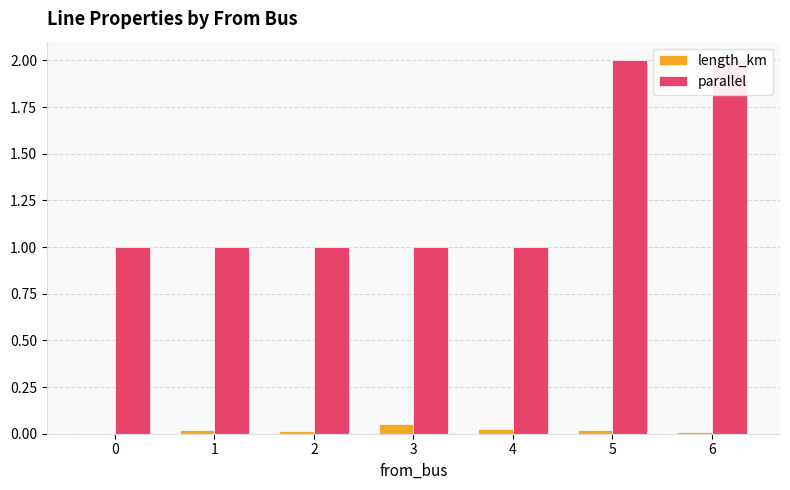

Rank the series by their average value, from lowest to highest.

length_km, parallel